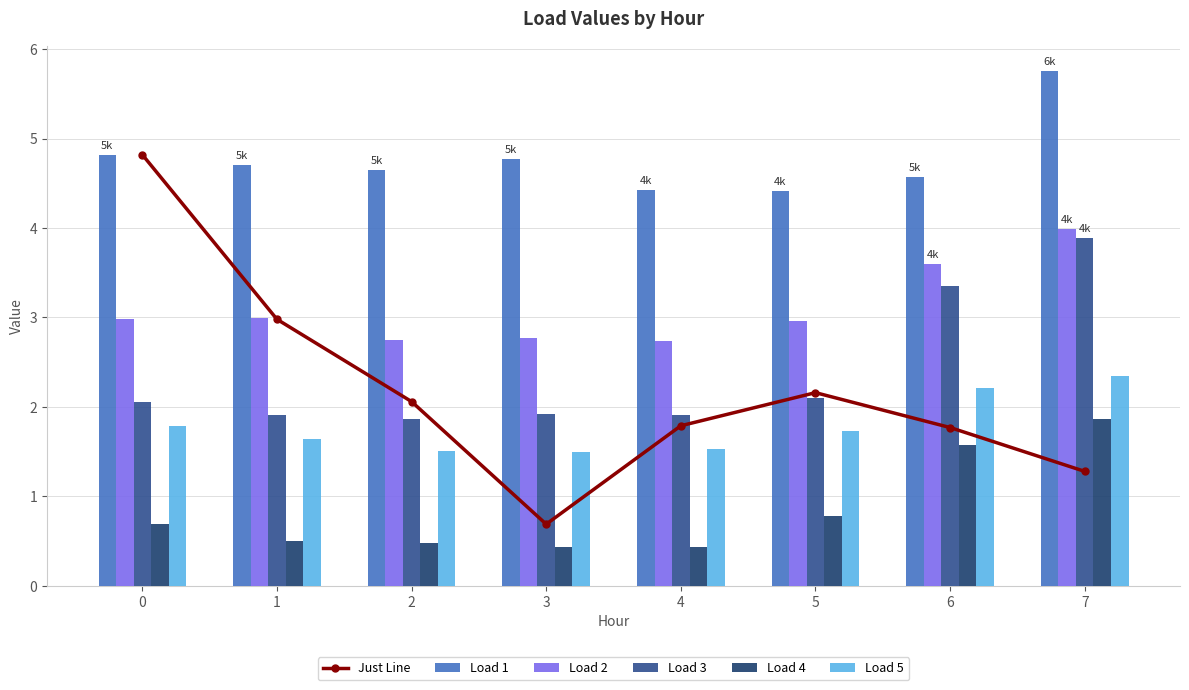

The value of Load 5 at 2 is 2.2. True or false?

False